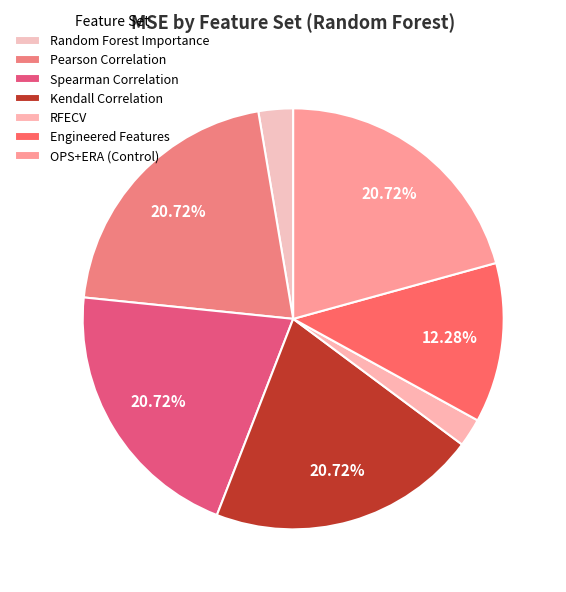

Is it true that Random Forest Importance is 1% of the pie?

False